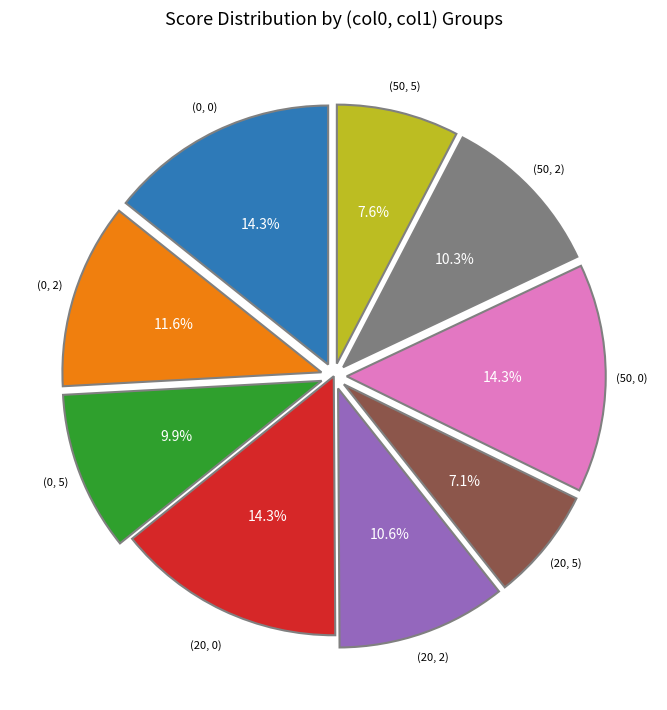

Is there a majority slice in this chart?

No